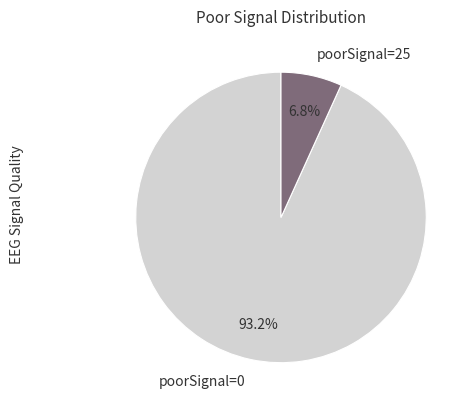

Which category has the smallest portion of the pie?

poorSignal=25